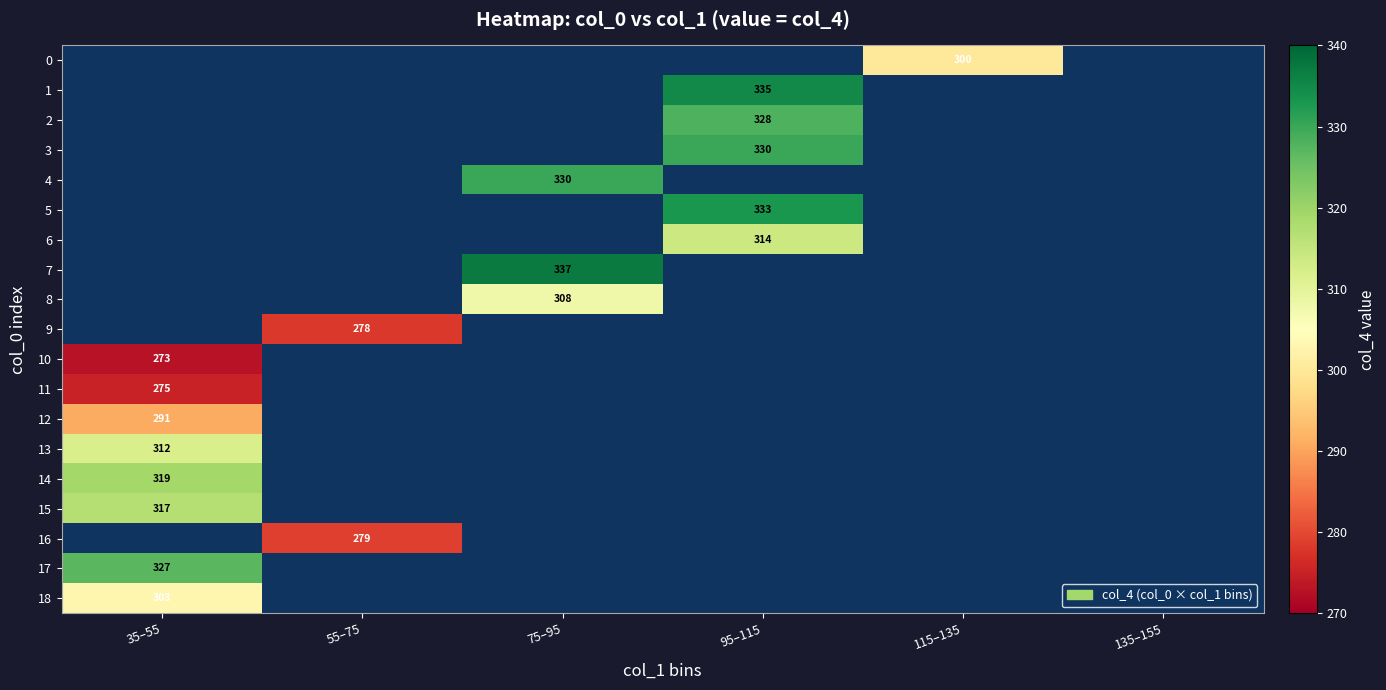

Which series has the largest range (max minus min)?

10